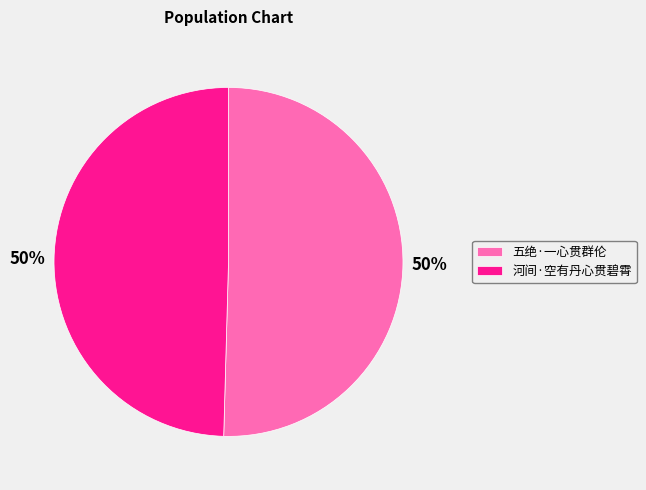

The 五绝·一心贯群伦 slice represents 50% of the pie. True or false?

True